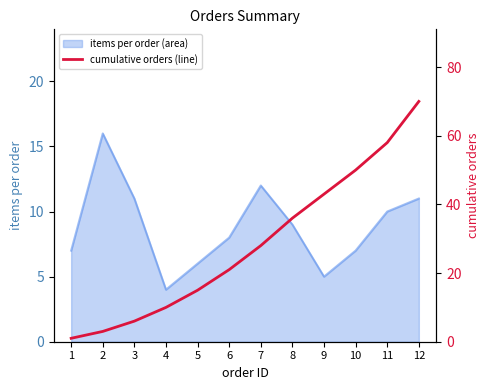

How many categories are shown in the chart?

12